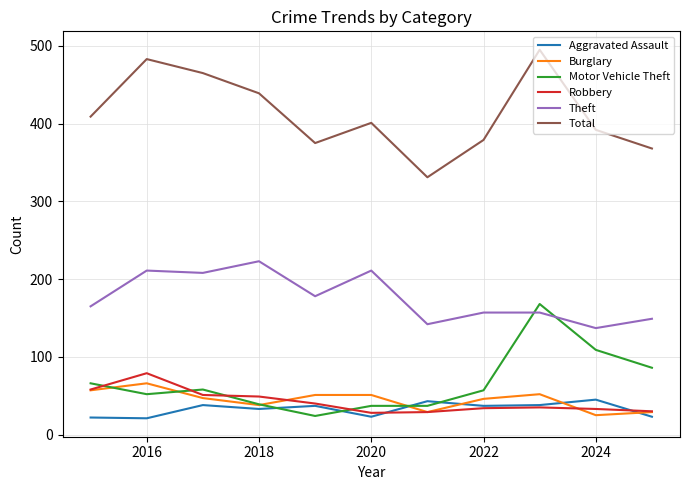

Which series has the largest total across all categories?

Total